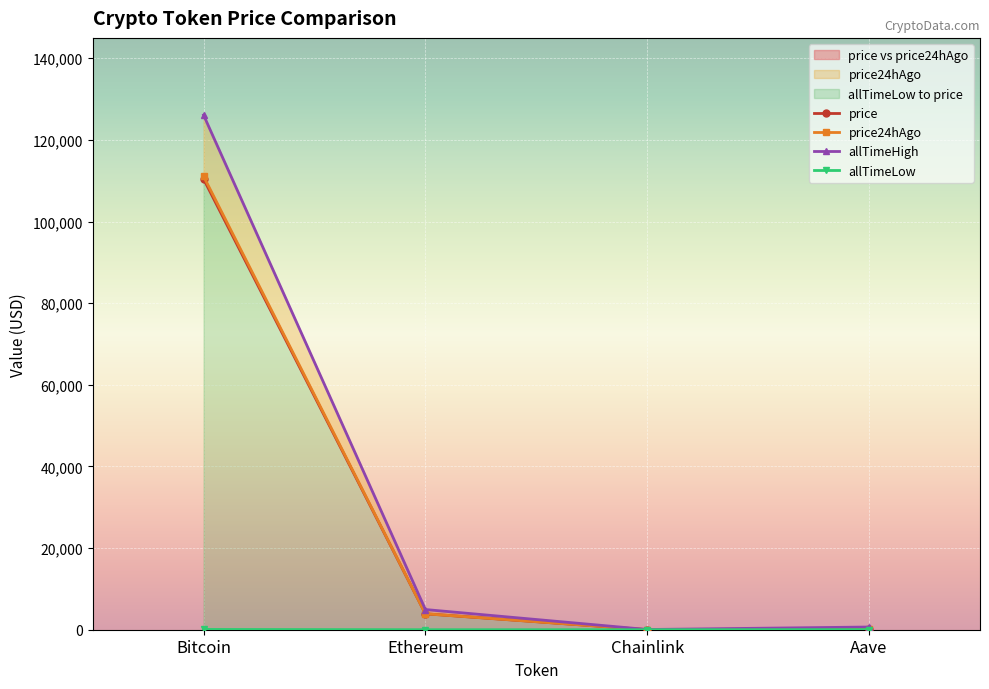

True or false: allTimeLow and allTimeHigh intersect in this chart.

False